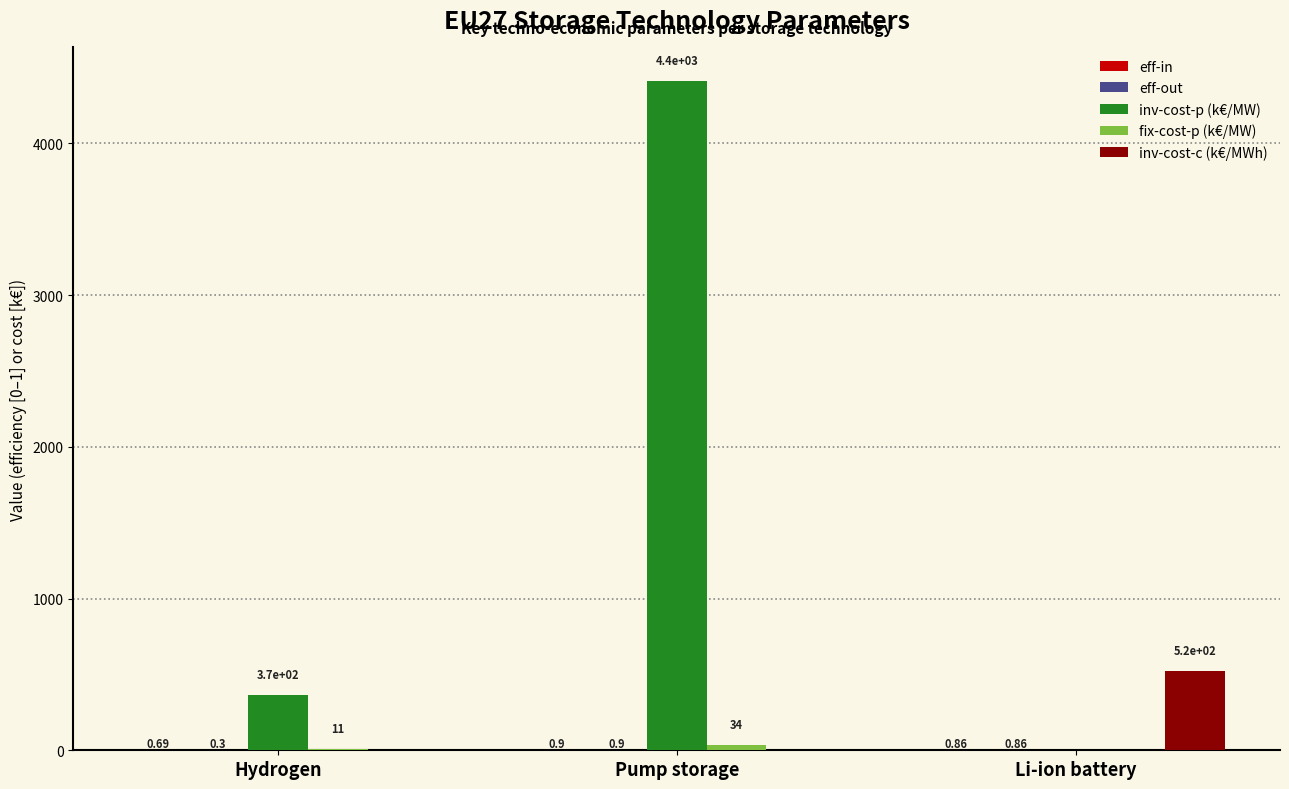

Which series has the widest spread of values?

inv-cost-p (k€/MW)